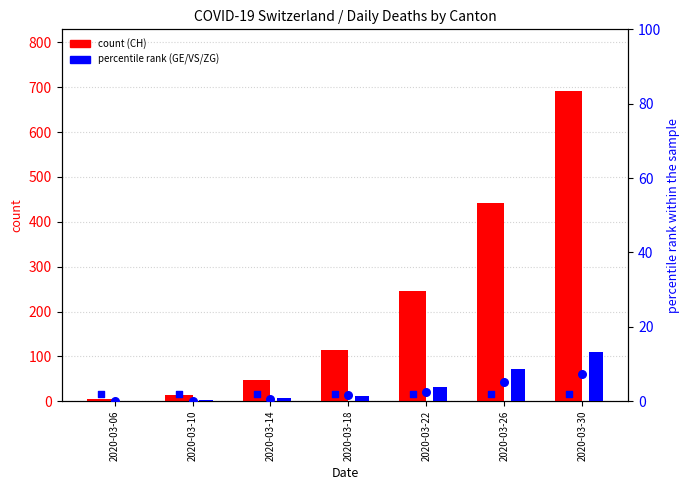

Which series reaches the minimum Y coordinate?

percentile rank (GE)